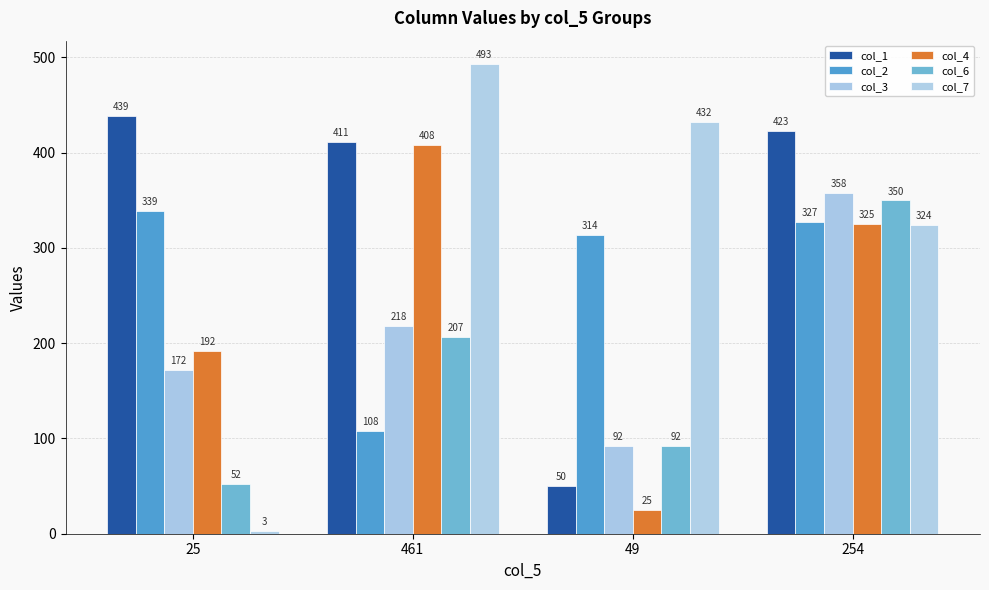

At which category is the sum across all series the highest?

254